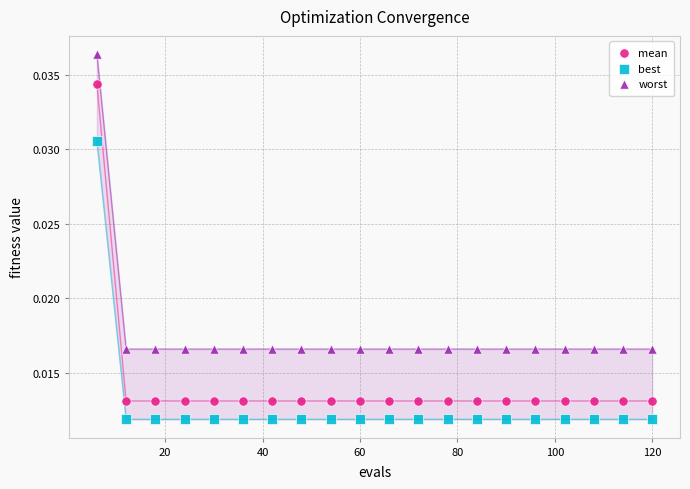

Which series has the largest Y range (max minus min)?

mean